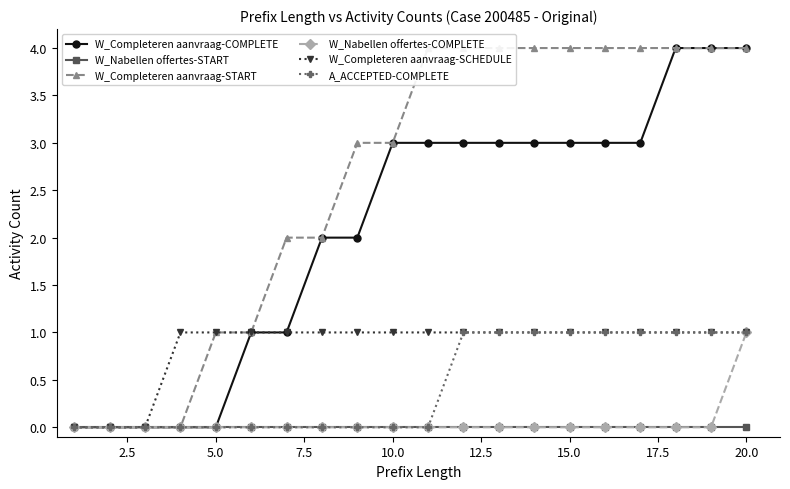

The W_Completeren aanvraag-SCHEDULE series shows 1 at 10.0. True or false?

True